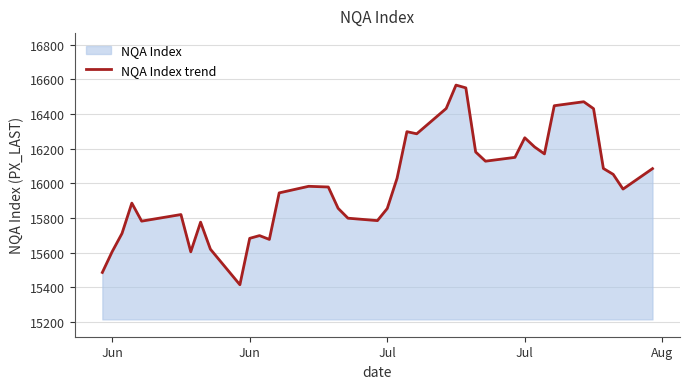

What is the average value?

15994.2